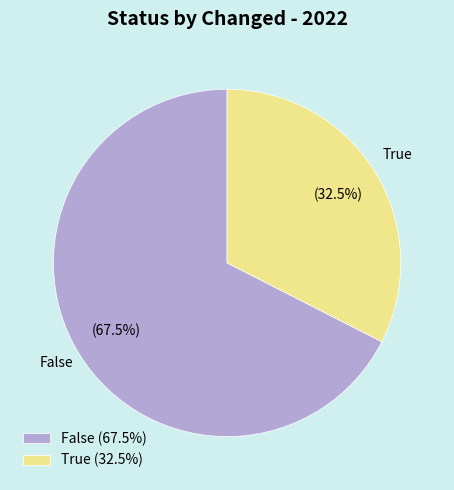

Is there a majority slice in this chart?

Yes